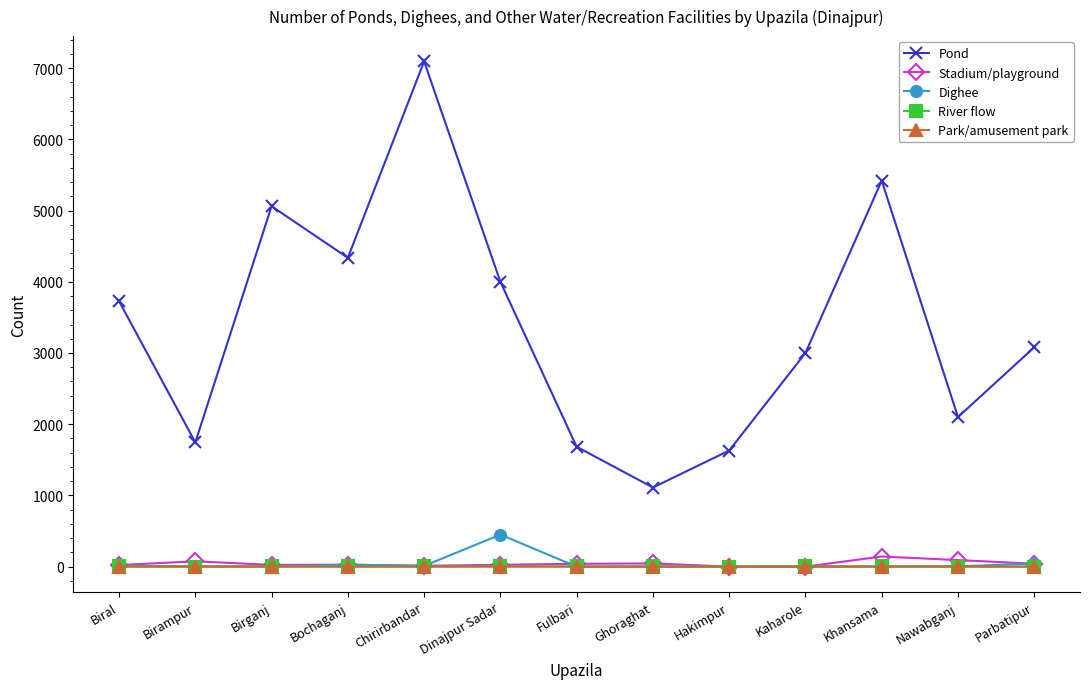

The Pond series shows 2758 at Fulbari. True or false?

False